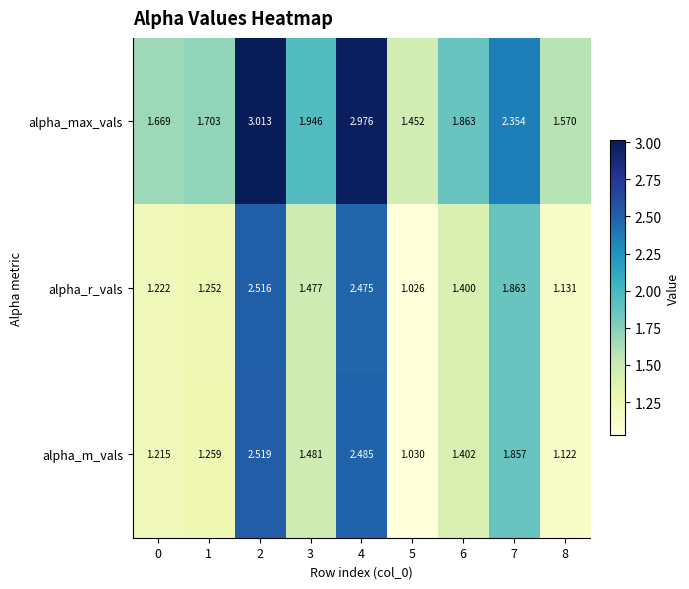

Is the value of alpha_max_vals at 3 greater than the value of alpha_r_vals at 1?

Yes